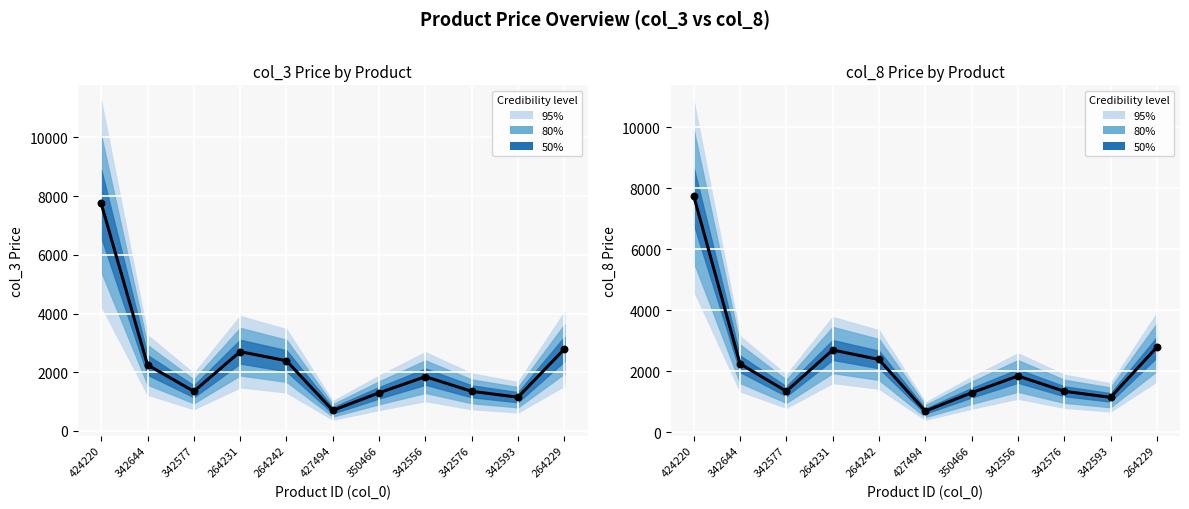

Which series has the largest total across all categories?

col_3 median